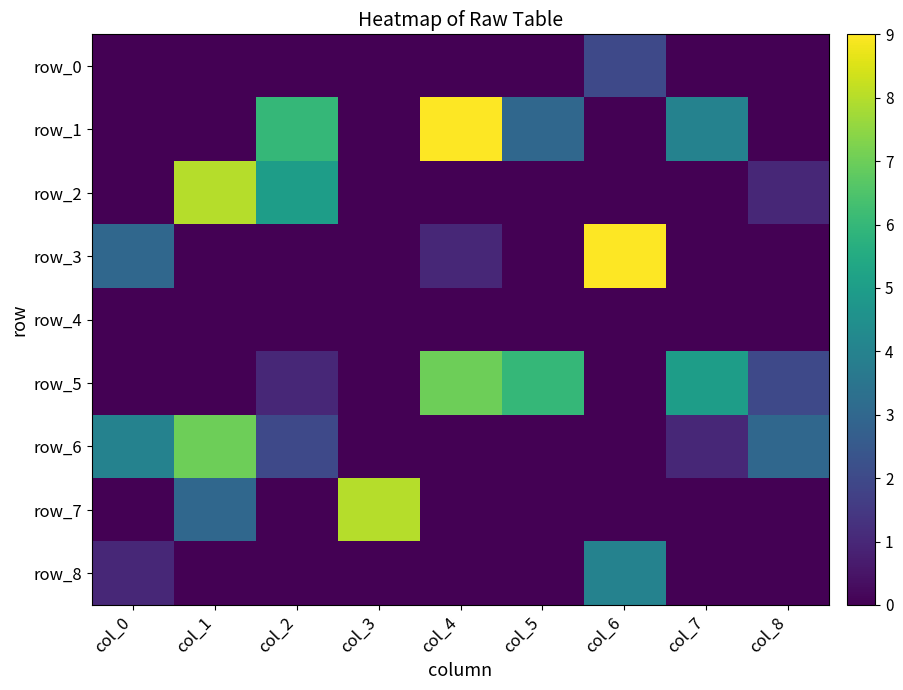

Is the value of row_0 at col_2 greater than the value of row_8 at col_3?

No